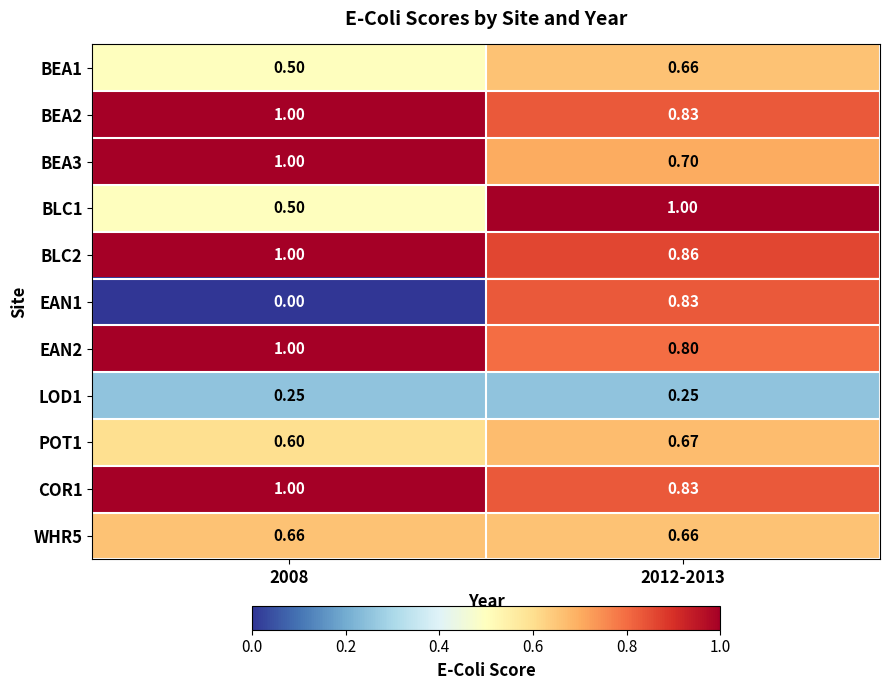

At which category is the sum across all series the highest?

2012-2013